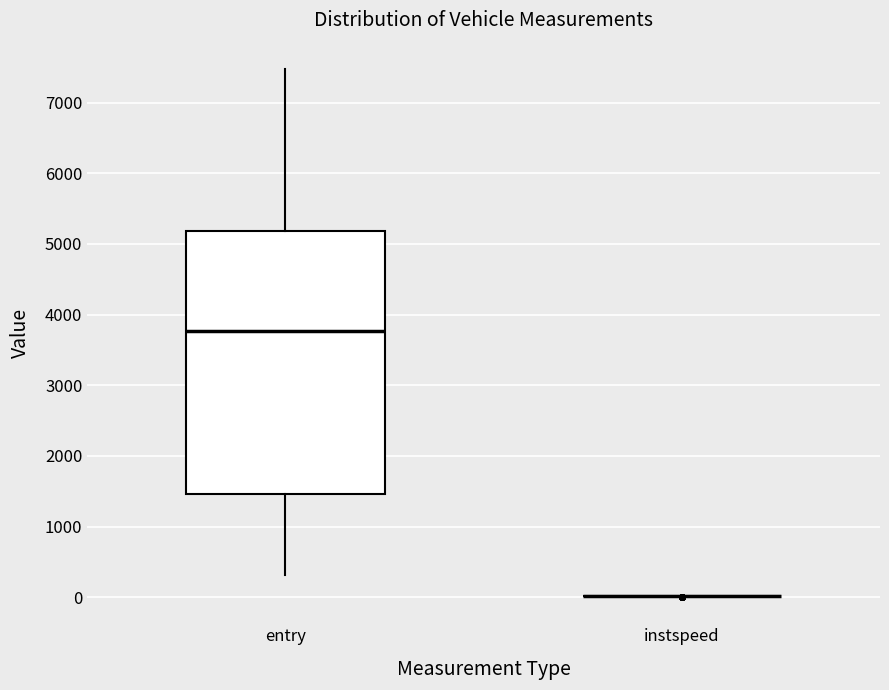

Which box is the tallest, from its lower edge to its upper edge?

entry